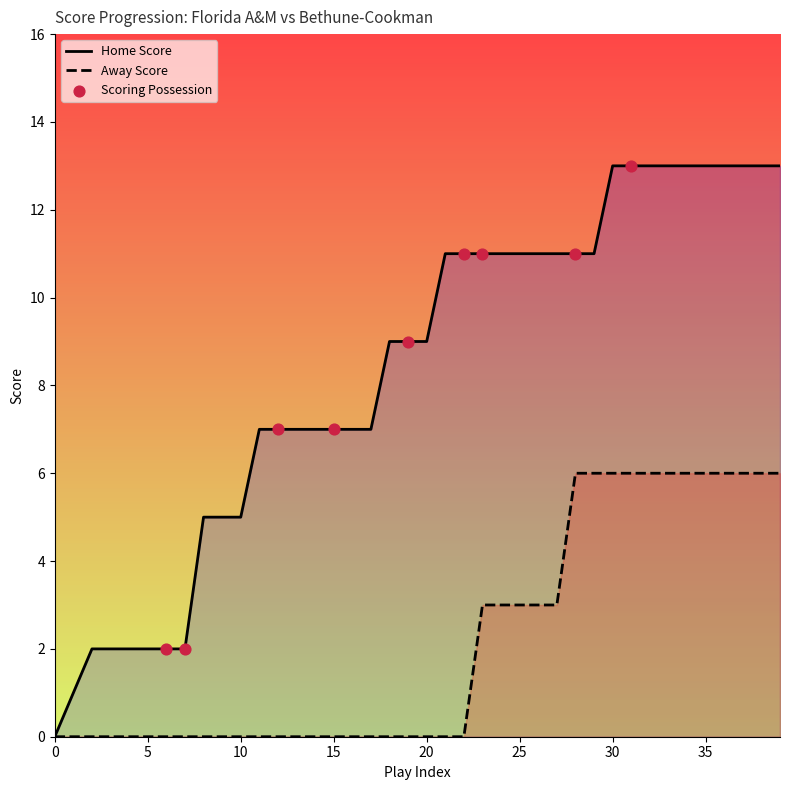

At which category is the sum across all series the highest?

30